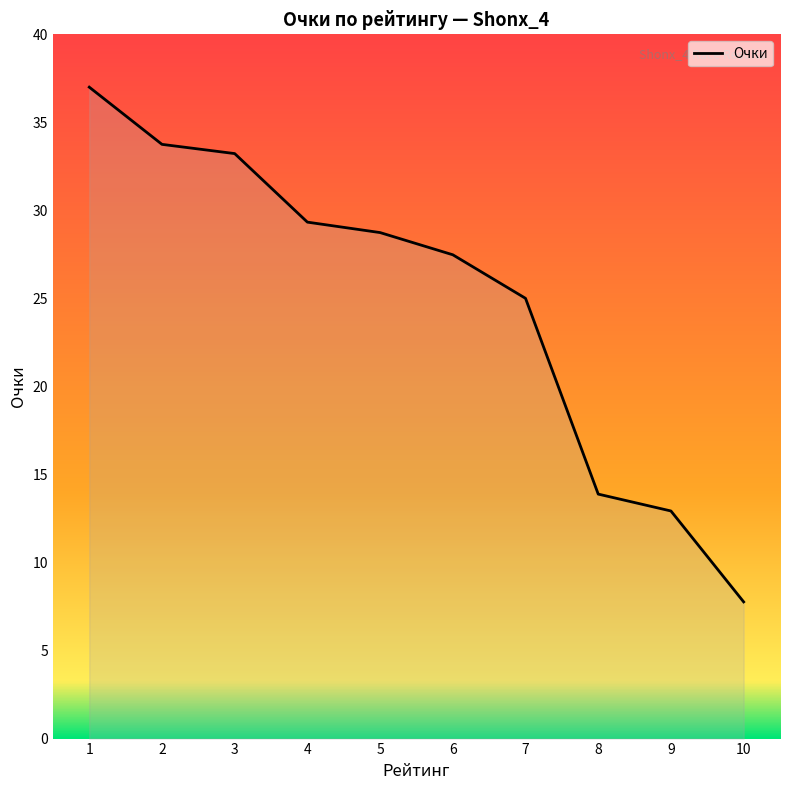

Does the chart display data point markers on the line(s)?

No